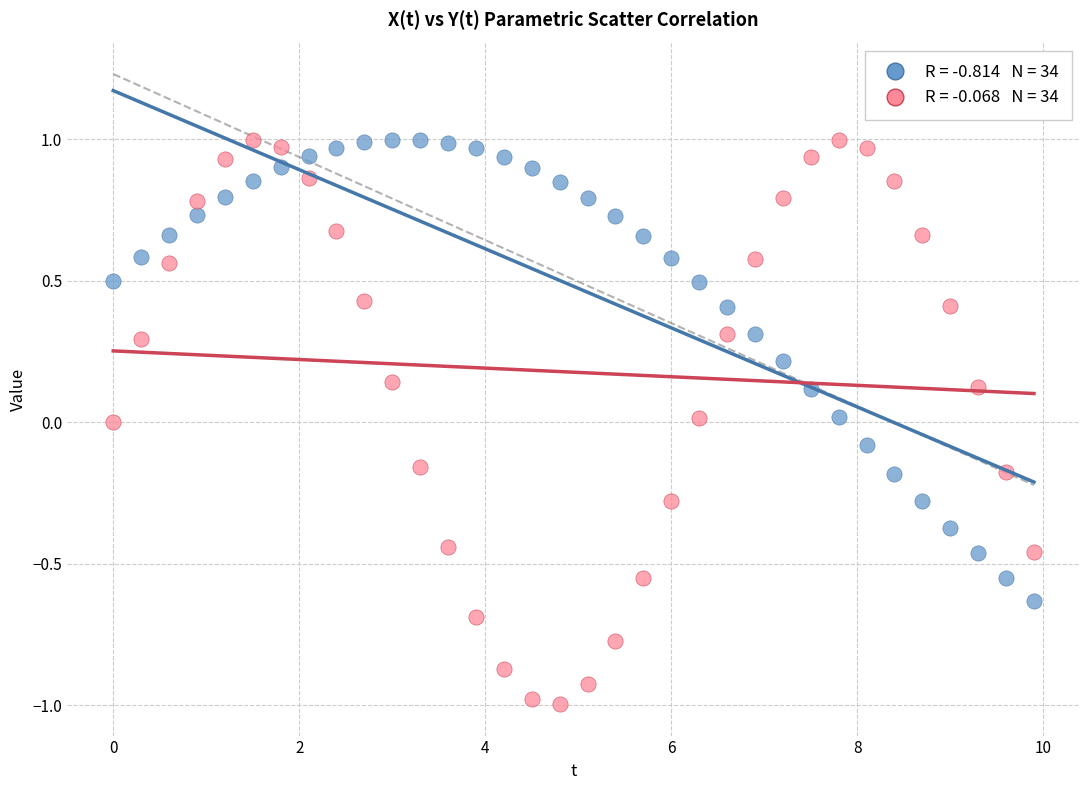

Across all data points, what is the range of Y values (max minus min)?

2.0